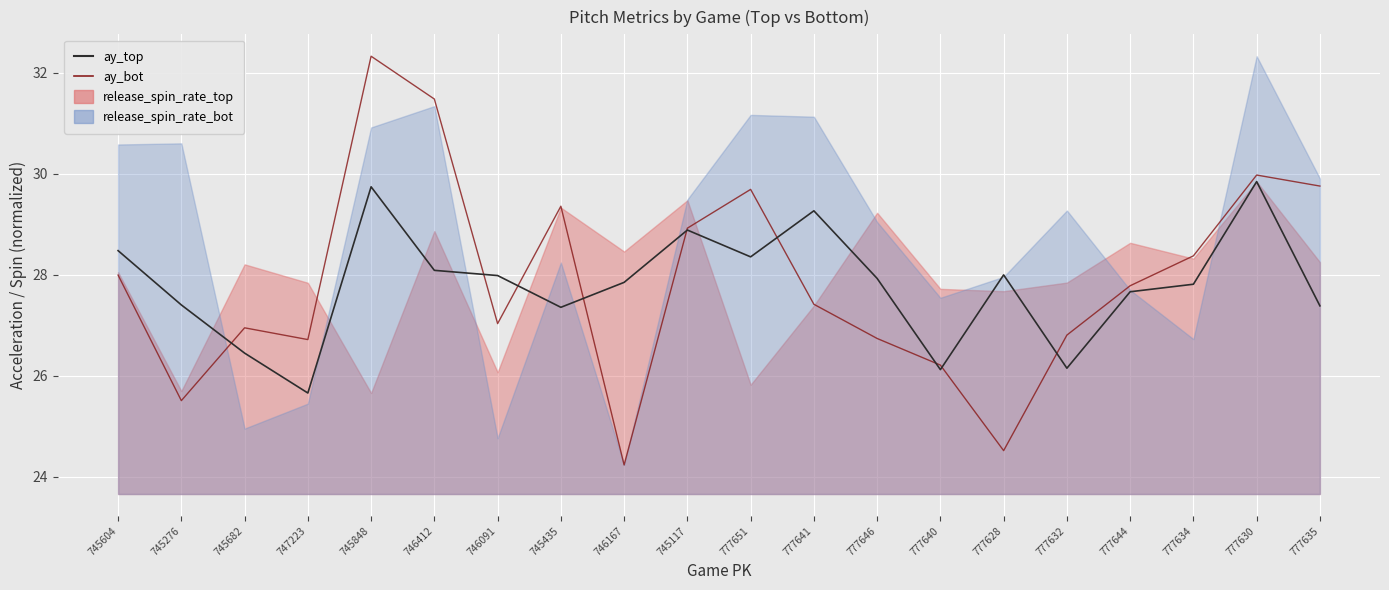

What is the maximum value for ay_top?

29.8